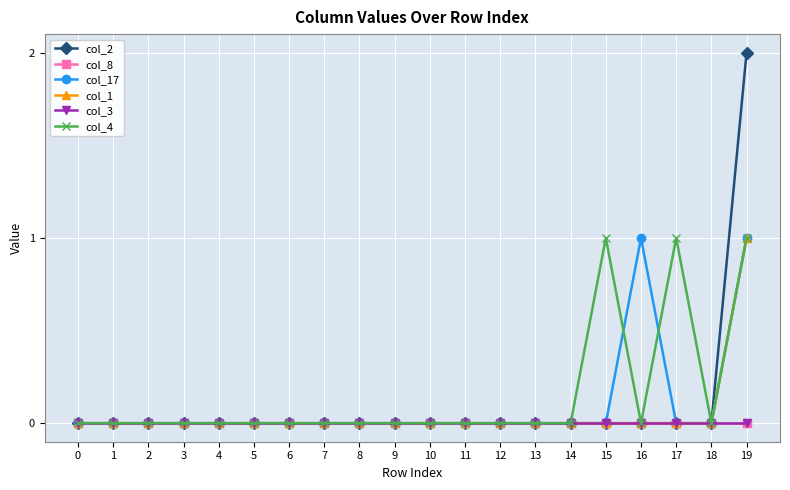

True or false: col_8 and col_3 cross at least once.

False